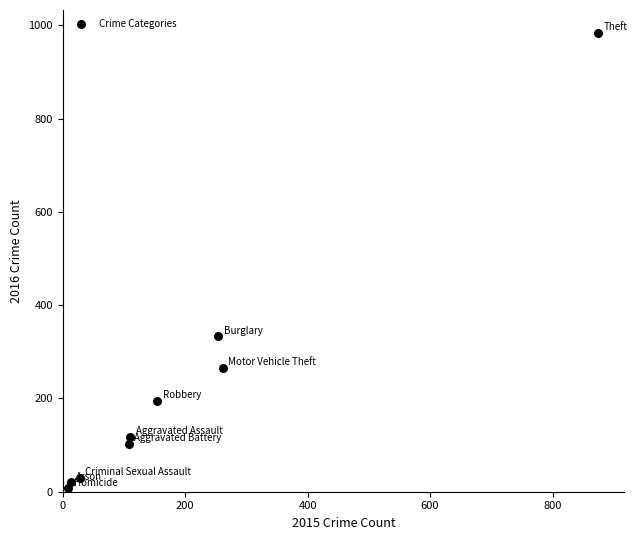

What is the range of Y values (max minus min)?

977